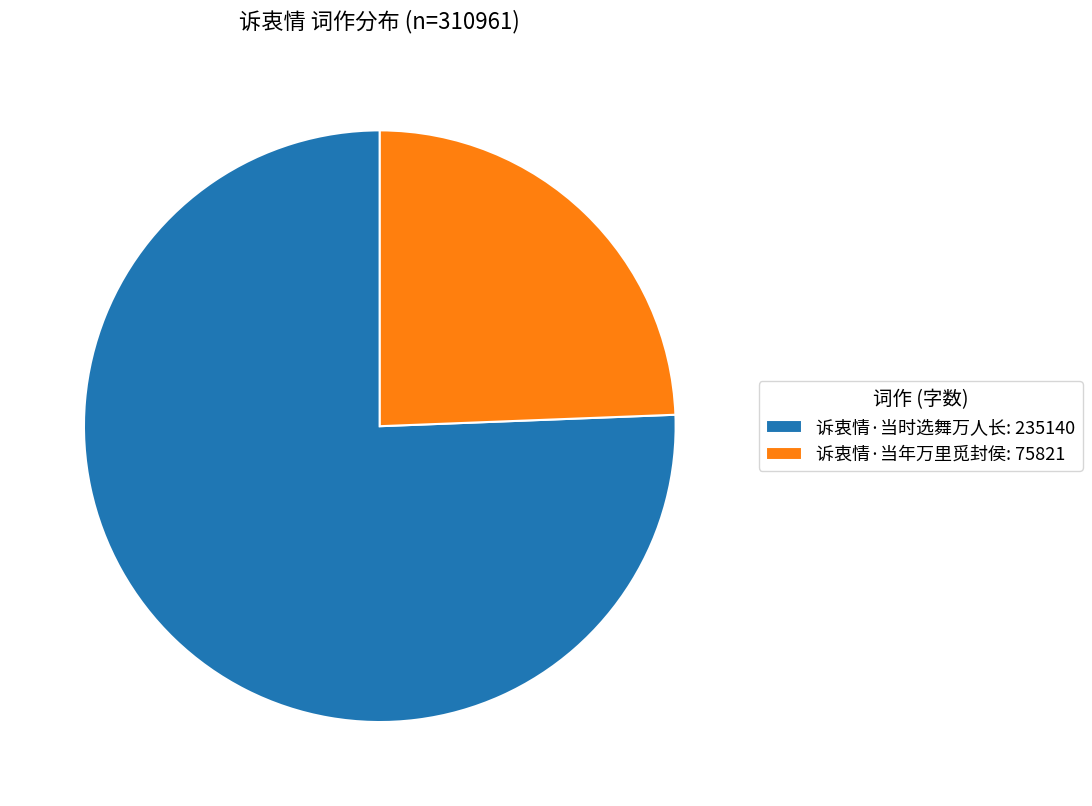

True or false: 诉衷情·当年万里觅封侯: 75821 accounts for 24% of the total.

True